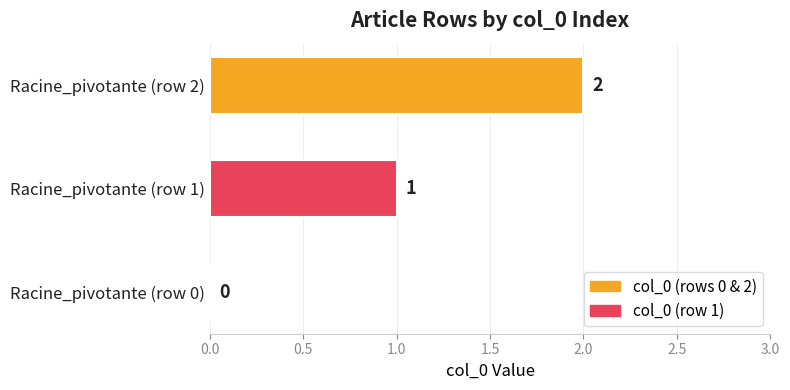

Are the bars grouped side by side (vs. stacked)?

No